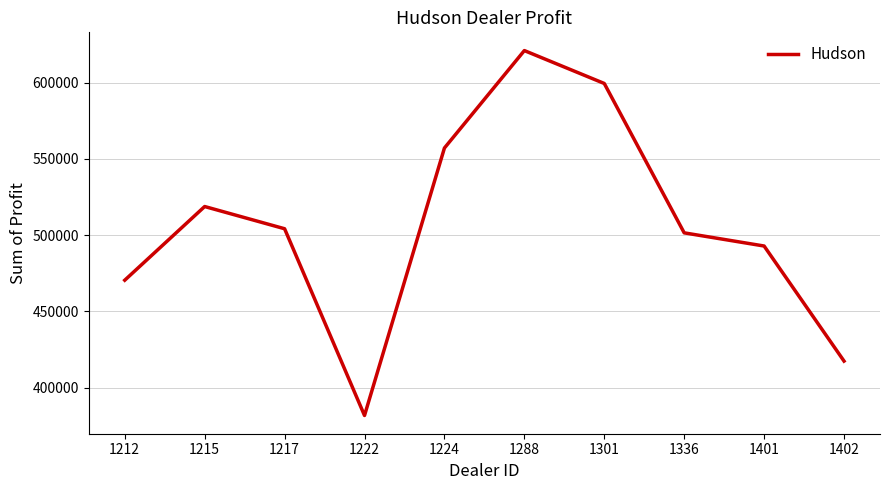

Which label corresponds to the smallest value in the chart?

1222